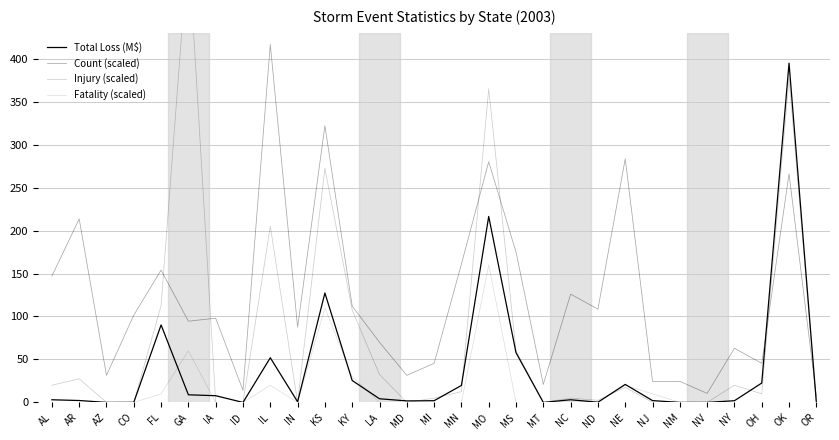

Reading left to right, extract all data points from this chart.

Total Loss (M$): AL=3.1	AR=2.2	AZ=0.0	CO=0.1	FL=90.2	GA=8.9	IA=7.8	ID=0.0	IL=52.0	IN=0.8	KS=127.3	KY=25.5	LA=4.3	MD=1.8	MI=2.0	MN=19.8	MO=216.4	MS=57.8	MT=0.0	NC=3.1	ND=0.2	NE=21.0	NJ=2.1	NM=0.0	NV=0.0	NY=2.0	OH=22.6	OK=394.7	OR=0.0
Count (scaled): AL=147.0	AR=213.5	AZ=31.5	CO=101.5	FL=154.0	GA=94.5	IA=98.0	ID=14.0	IL=416.5	IN=87.5	KS=322.0	KY=112.0	LA=70.0	MD=31.5	MI=45.5	MN=161.0	MO=280.0	MS=175.0	MT=21.0	NC=126.0	ND=108.5	NE=283.5	NJ=24.5	NM=24.5	NV=10.5	NY=63.0	OH=45.5	OK=266.0	OR=7.0
Injury (scaled): AL=20.0	AR=27.5	AZ=0.0	CO=0.0	FL=112.5	GA=532.5	IA=0.0	ID=0.0	IL=205.0	IN=0.0	KS=272.5	KY=107.5	LA=32.5	MD=0.0	MI=5.0	MN=12.5	MO=365.0	MS=60.0	MT=0.0	NC=5.0	ND=2.5	NE=17.5	NJ=0.0	NM=0.0	NV=0.0	NY=20.0	OH=10.0	OK=377.5	OR=0.0
Fatality (scaled): AL=0.0	AR=0.0	AZ=0.0	CO=0.0	FL=10.0	GA=60.0	IA=0.0	ID=0.0	IL=20.0	IN=0.0	KS=110.0	KY=30.0	LA=0.0	MD=0.0	MI=0.0	MN=0.0	MO=160.0	MS=0.0	MT=0.0	NC=0.0	ND=0.0	NE=20.0	NJ=10.0	NM=0.0	NV=0.0	NY=0.0	OH=0.0	OK=0.0	OR=0.0